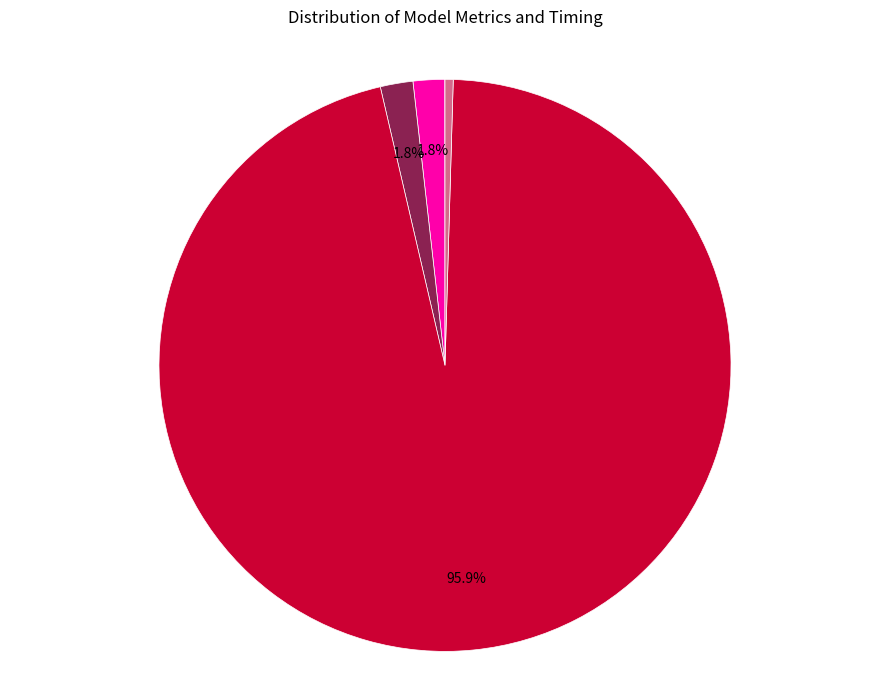

Is there a majority slice in this chart?

Yes